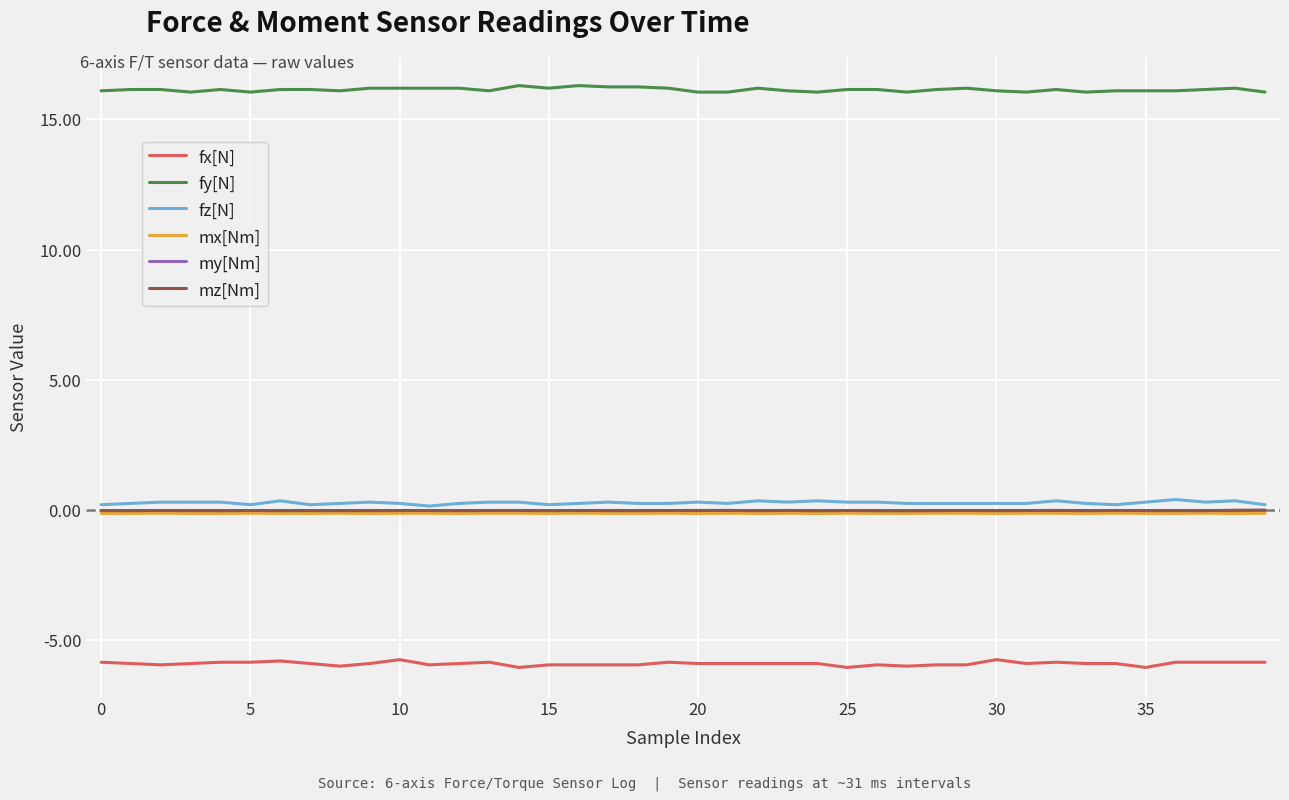

True or false: fy[N] and fz[N] cross at least once.

False